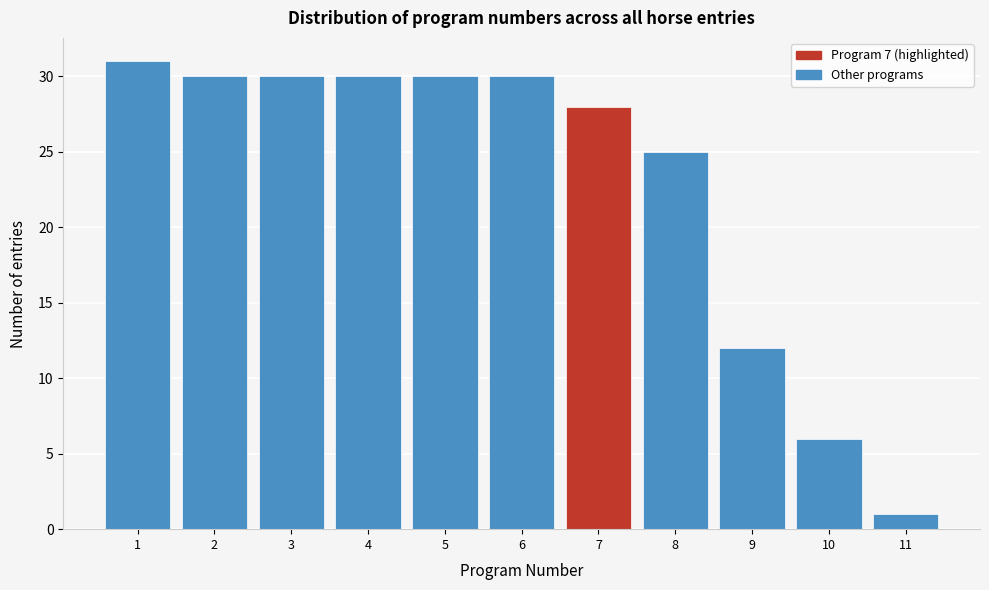

Reading left to right, list every bar in this chart as the range it spans on the x-axis followed by its height. The values are not printed on the chart, so give them approximately, as read against the axis.

0.5 to 1.5: 31
1.5 to 2.5: 30
2.5 to 3.5: 30
3.5 to 4.5: 30
4.5 to 5.5: 30
5.5 to 6.5: 30
6.5 to 7.5: 28
7.5 to 8.5: 25
8.5 to 9.5: 12
9.5 to 10.5: 6
10.5 to 11.5: 1